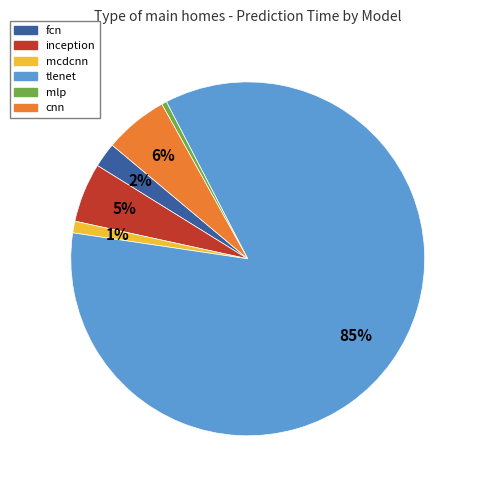

How many slices are in this pie chart?

6